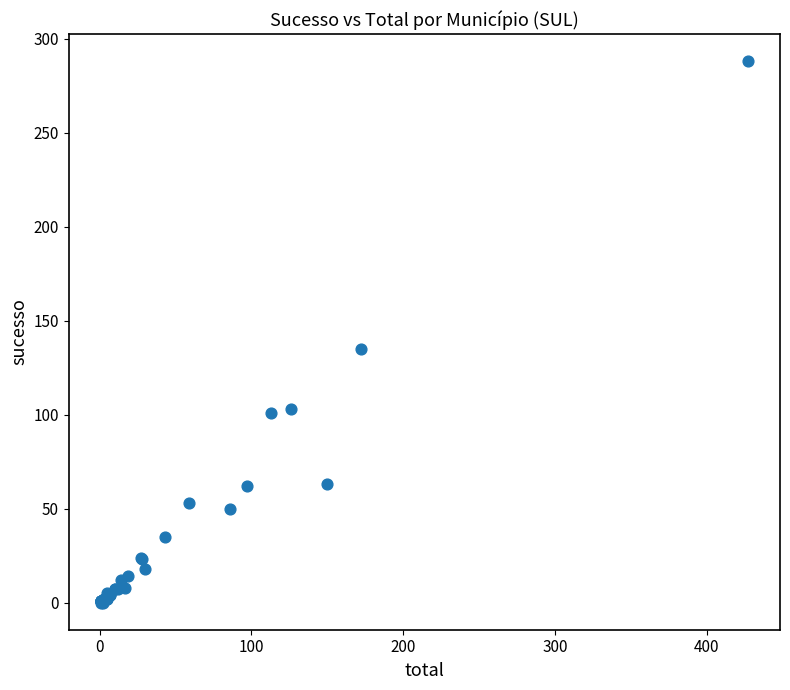

What Y value in the scatter plot is closest to 144?

135